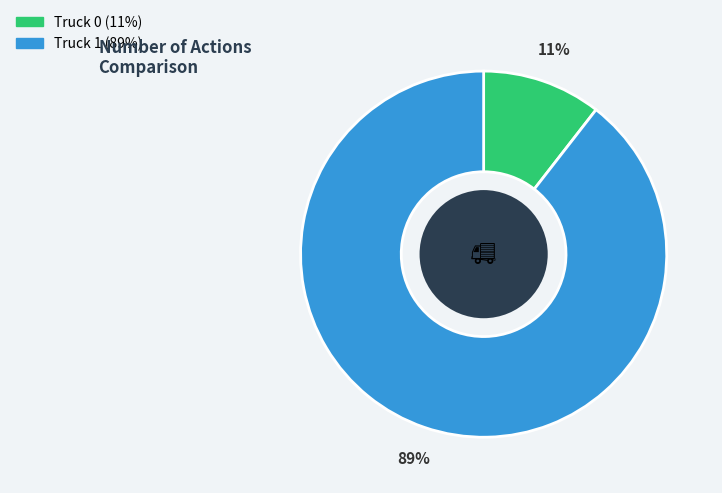

To the nearest percent, what portion does Truck 0 represent?

11%